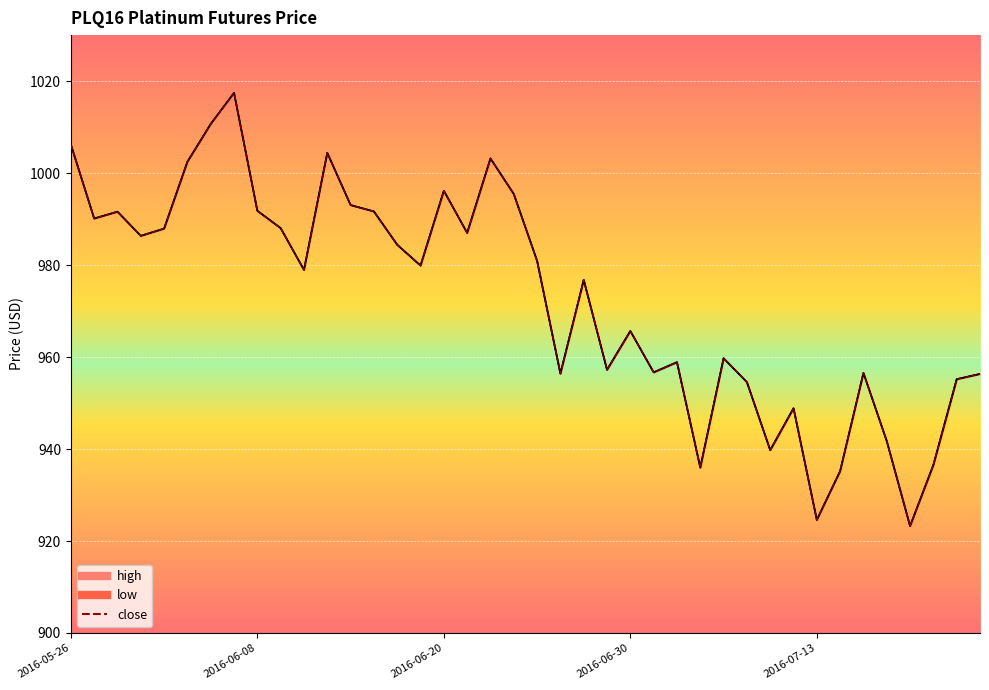

Is the value of high at 2016-07-07 greater than the value of low at 2016-07-13?

Yes